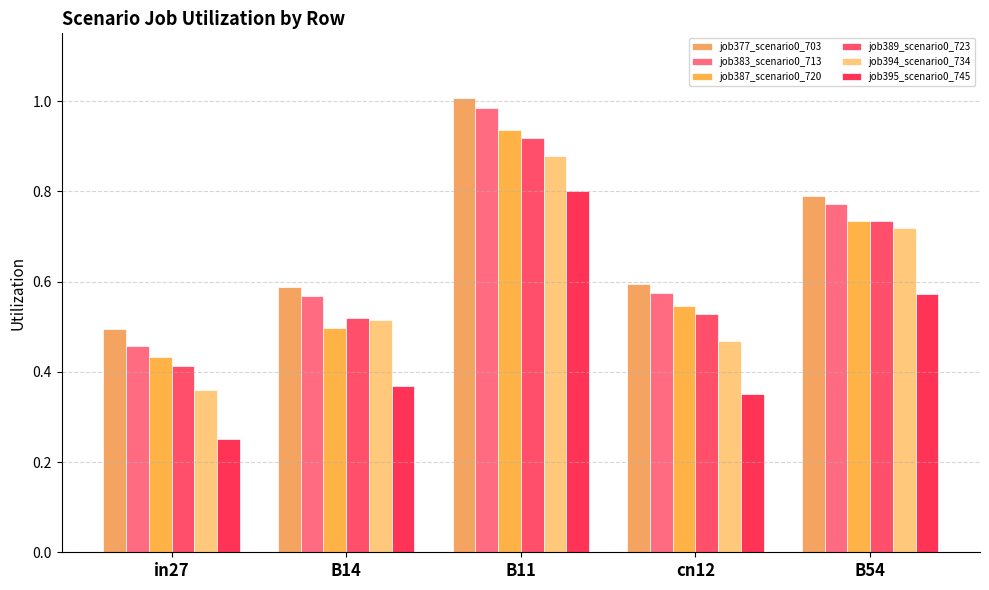

What is the sum of all job383_scenario0_713 values?

3.4